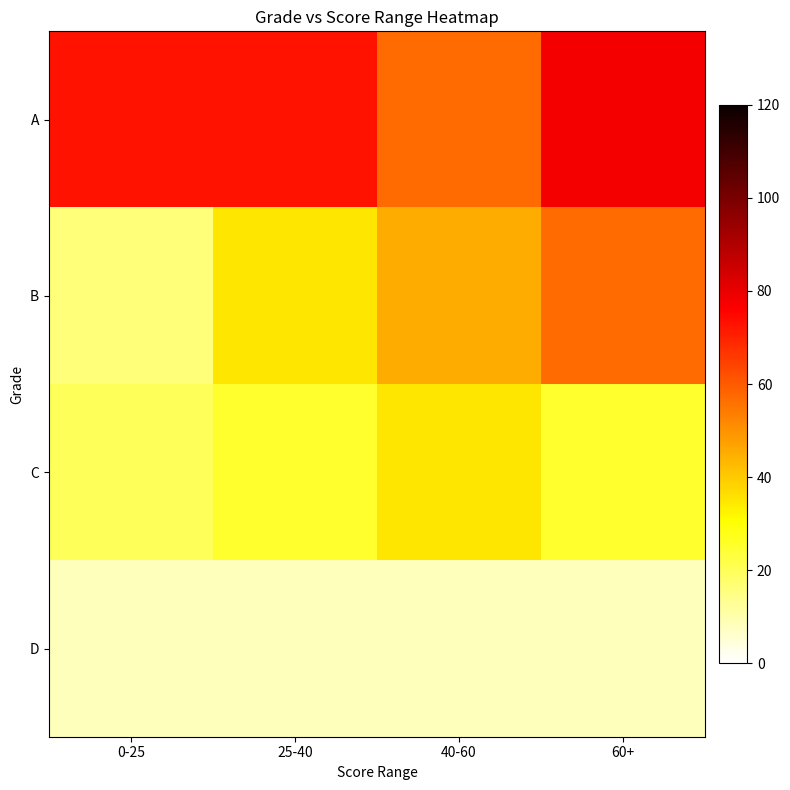

What is the maximum value shown in the chart?

78